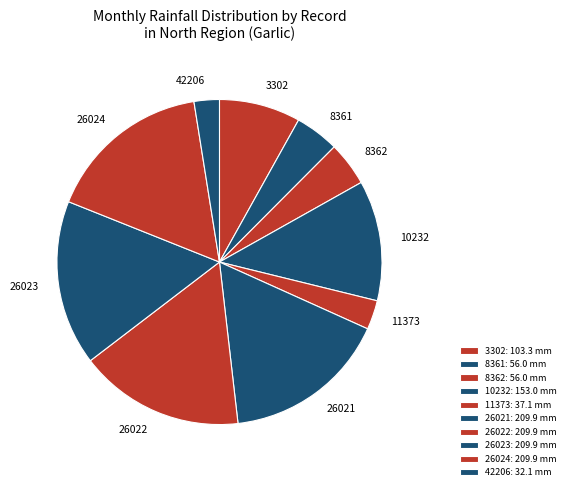

How many slices are in this pie chart?

10